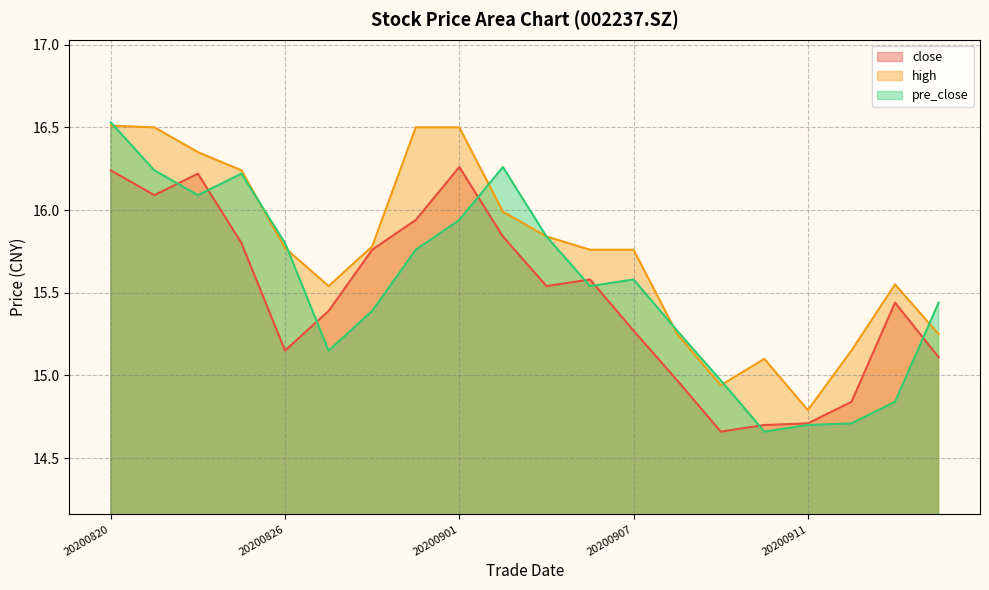

How many lines are shown in the chart?

3